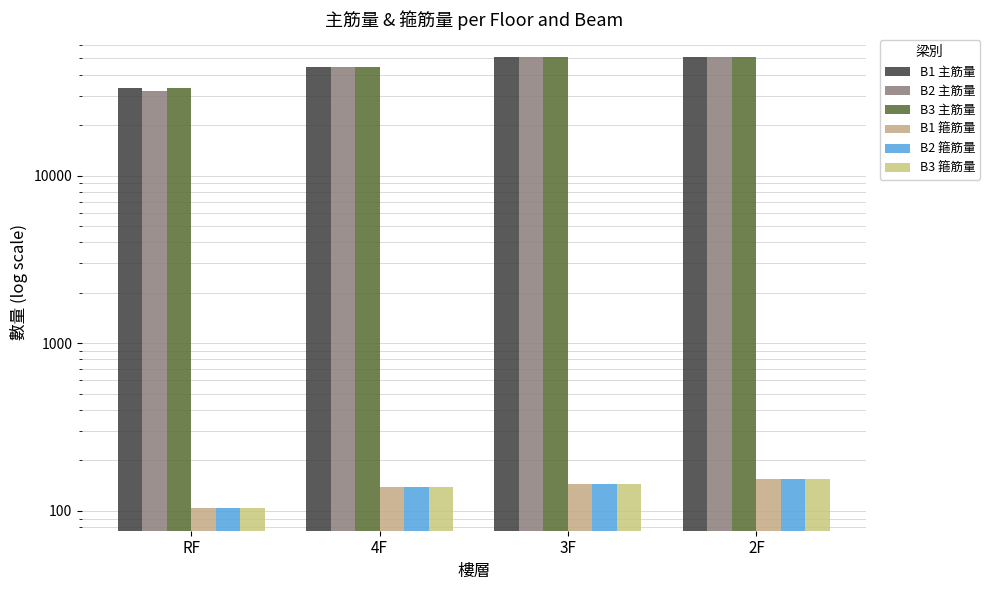

Rank the categories by B1 箍筋量 value from highest to lowest.

2F, 3F, 4F, RF